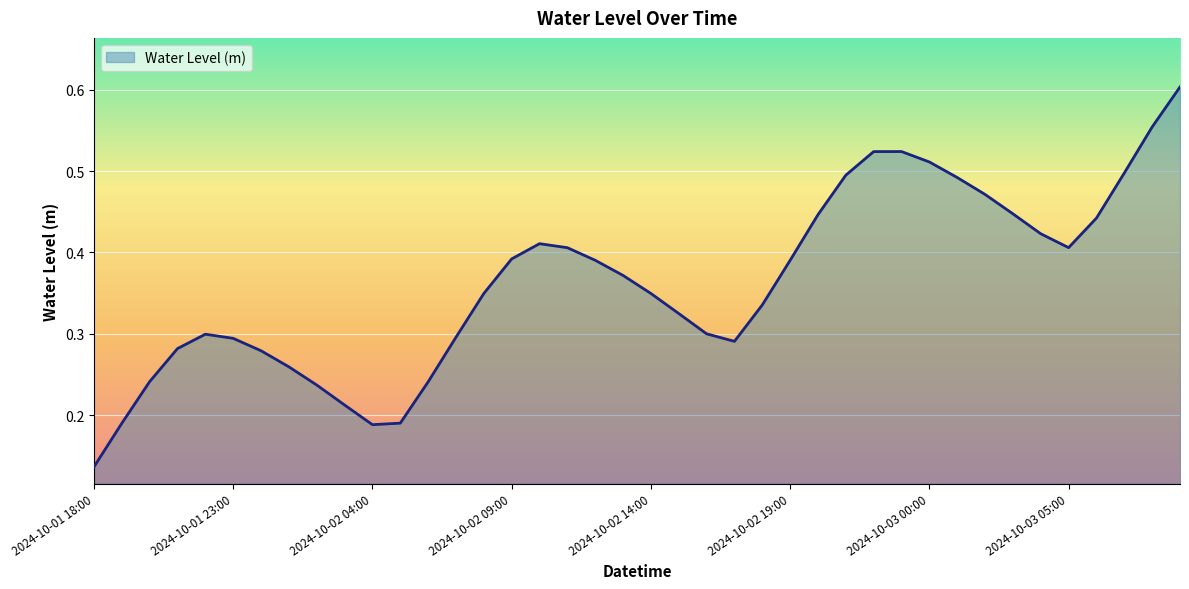

How many lines are shown in the chart?

1